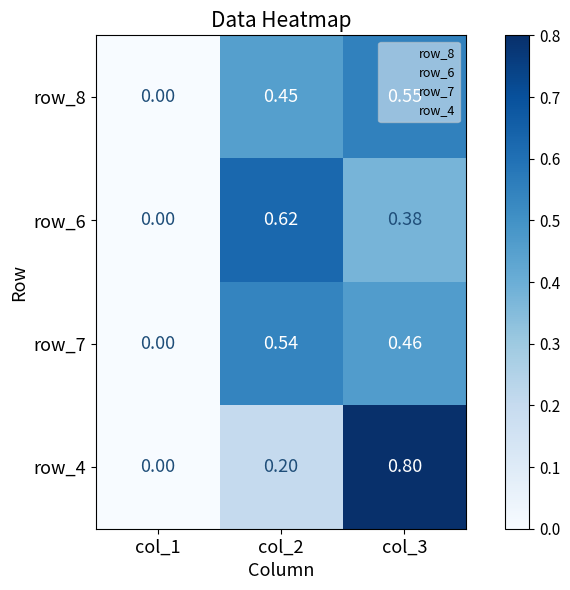

Is the value of row_4 at col_2 greater than the value of row_7 at col_1?

Yes